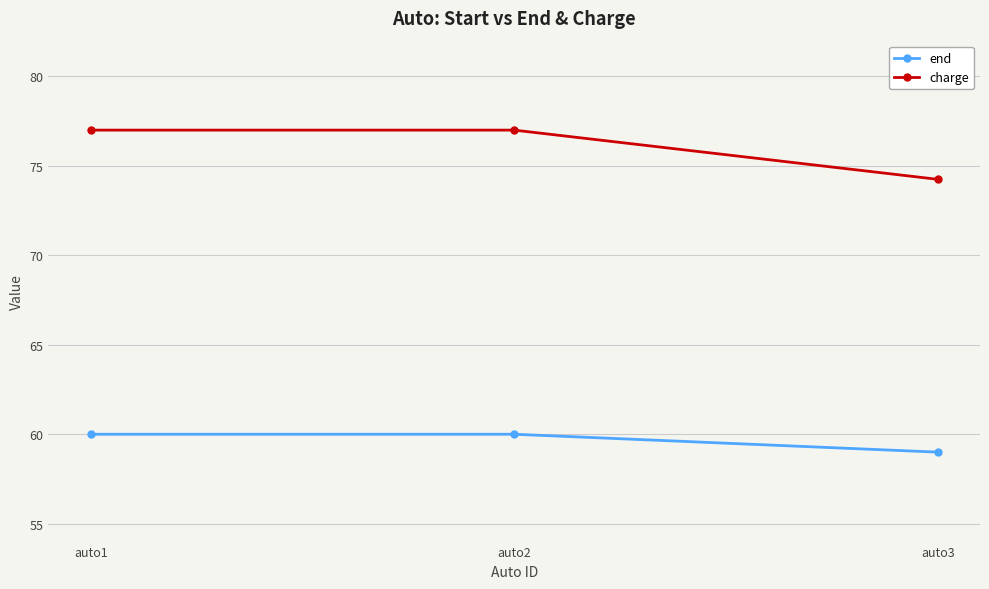

True or false: end has a value of 60.0 at auto1.

True